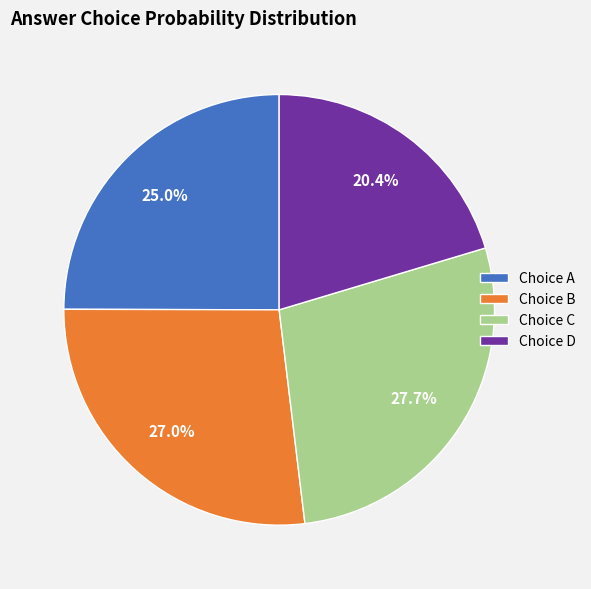

Does any single category account for the majority?

No